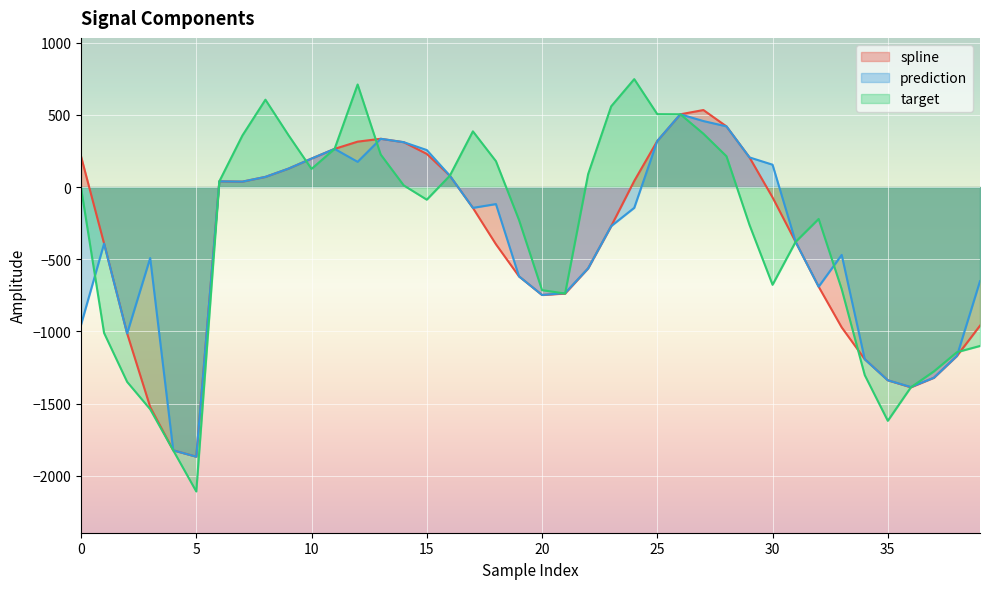

Which has a higher value, 31 or 3?

31